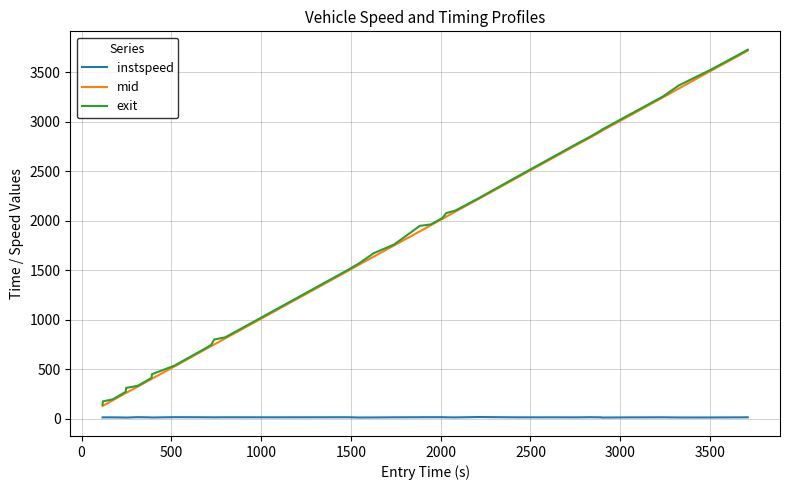

Which series has the widest spread of values?

mid